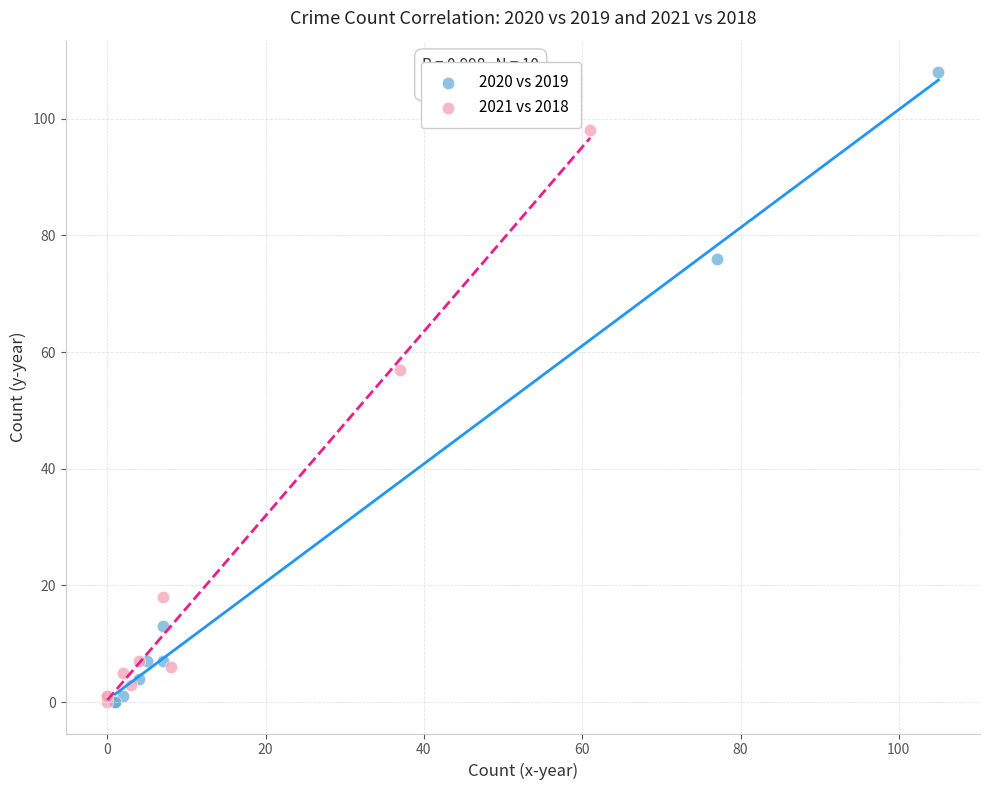

Which series contains the highest Y value?

2020 vs 2019